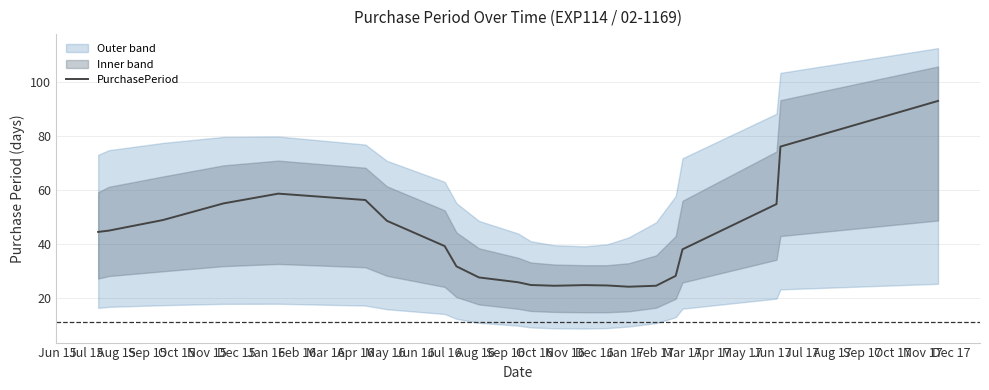

Reading left to right, transcribe all the data shown in this chart.

44.5	45.0	48.9	55.0	58.6	56.3	48.6	39.3	31.8	27.7	25.9	24.9	24.6	24.9	24.8	24.3	24.7	28.3	38.1	54.8	76.0	92.9